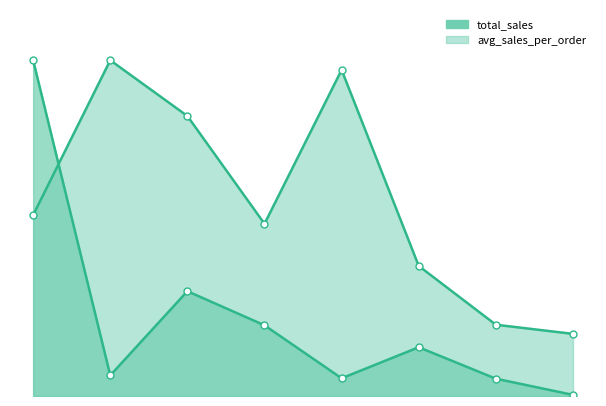

Where do total_sales and avg_sales_per_order first cross each other?

0 and 1